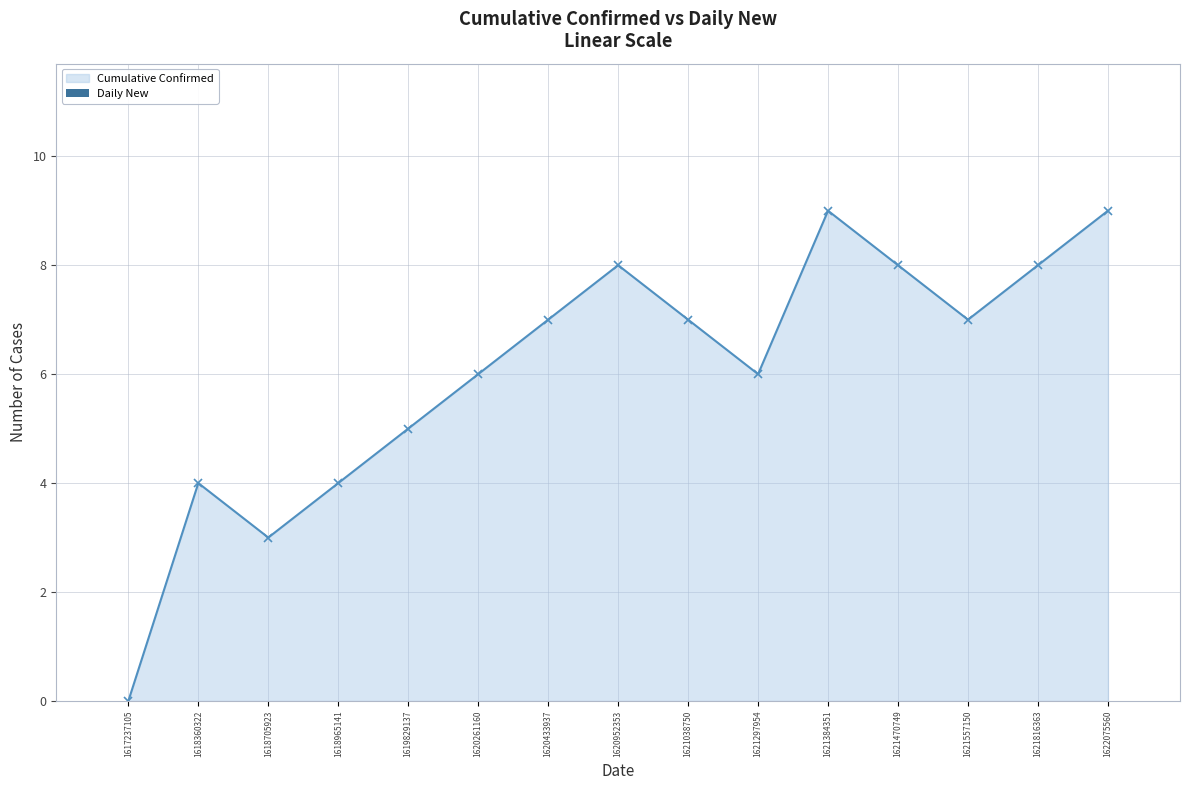

What is the greatest value displayed?

9